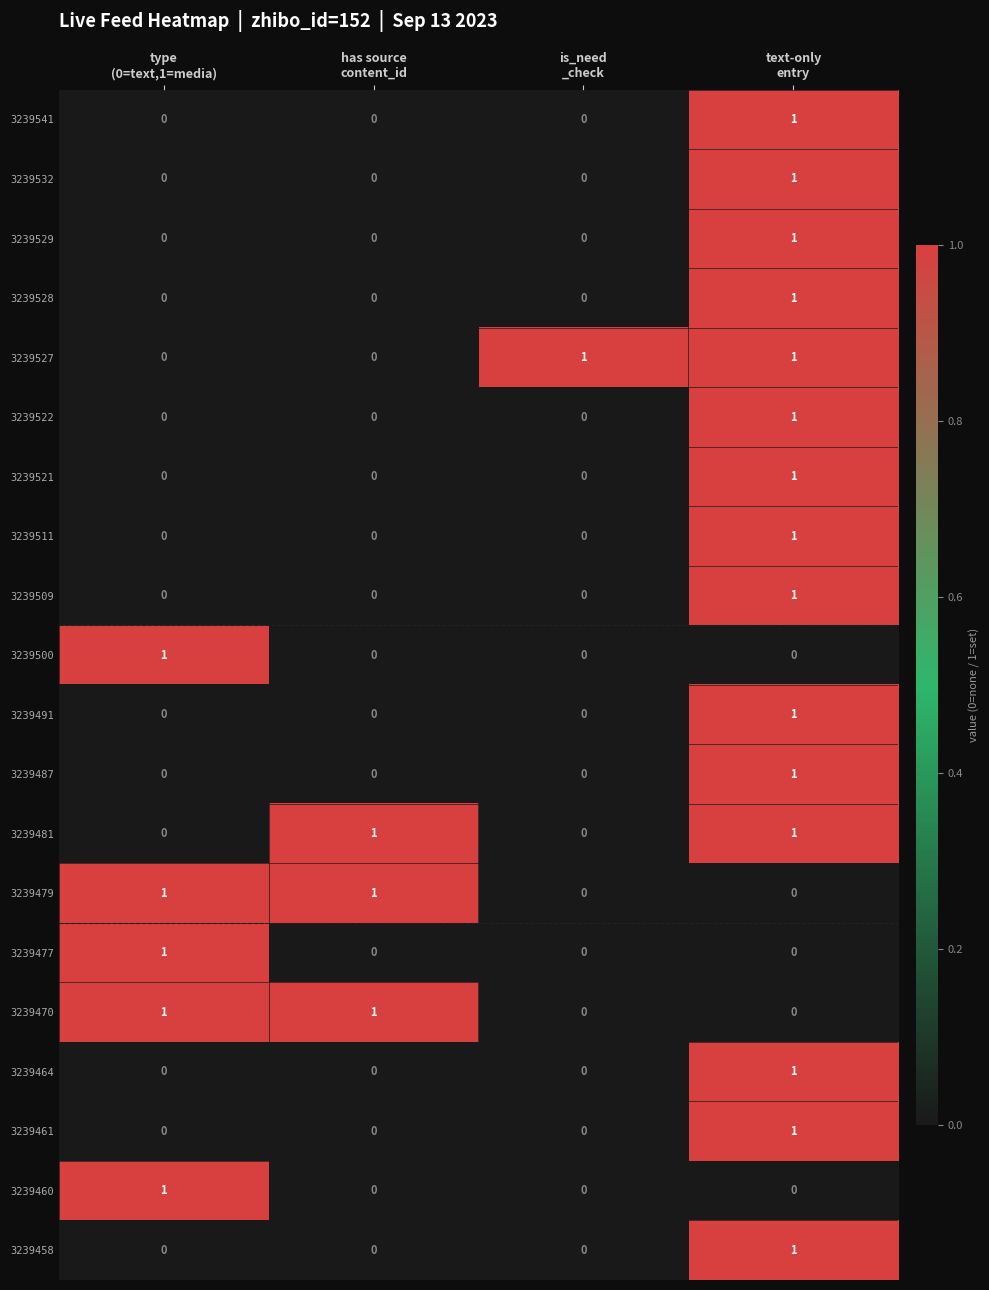

Count the 3239527 values in the range 0 to 1.

4